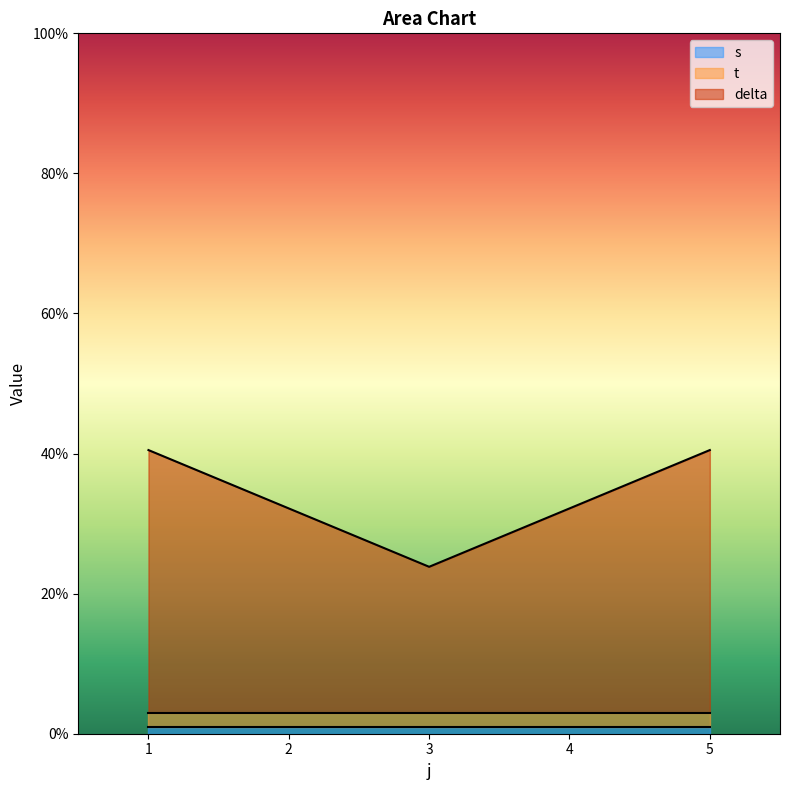

What are all the series names shown in the legend?

s, t, delta